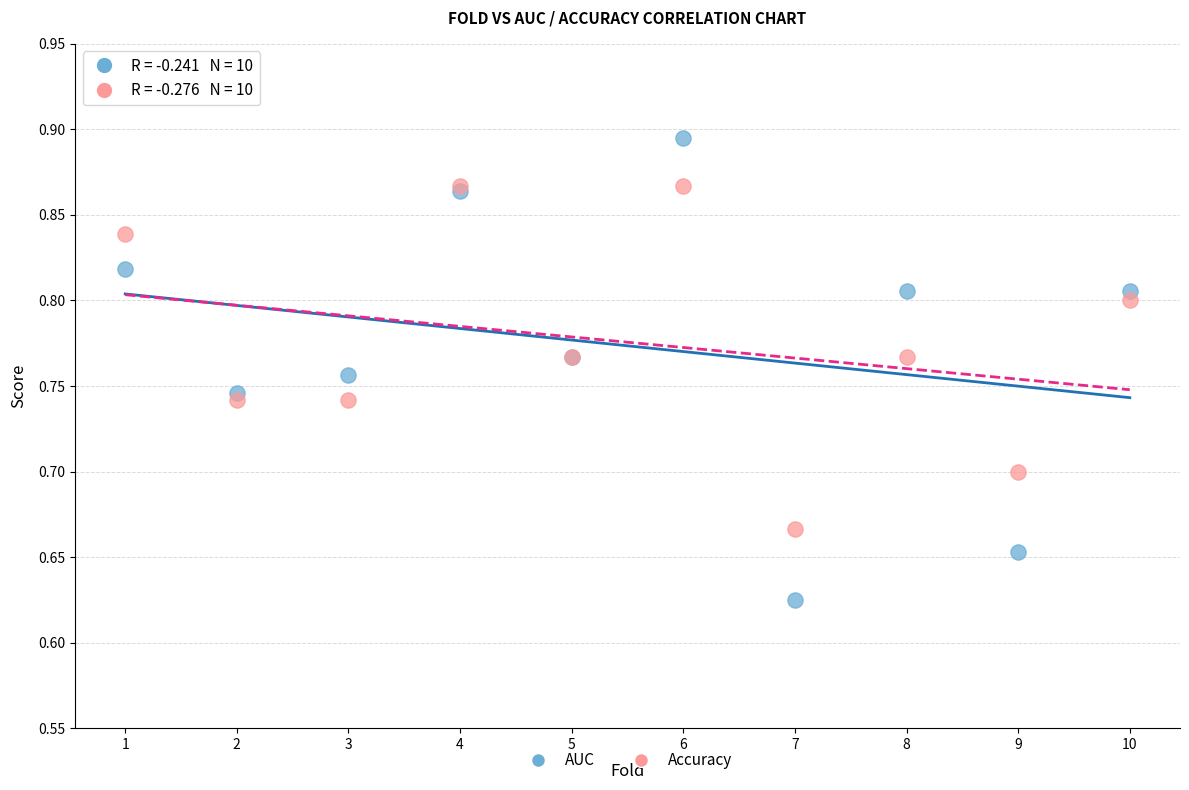

What are all the series names shown in the legend?

AUC, Accuracy